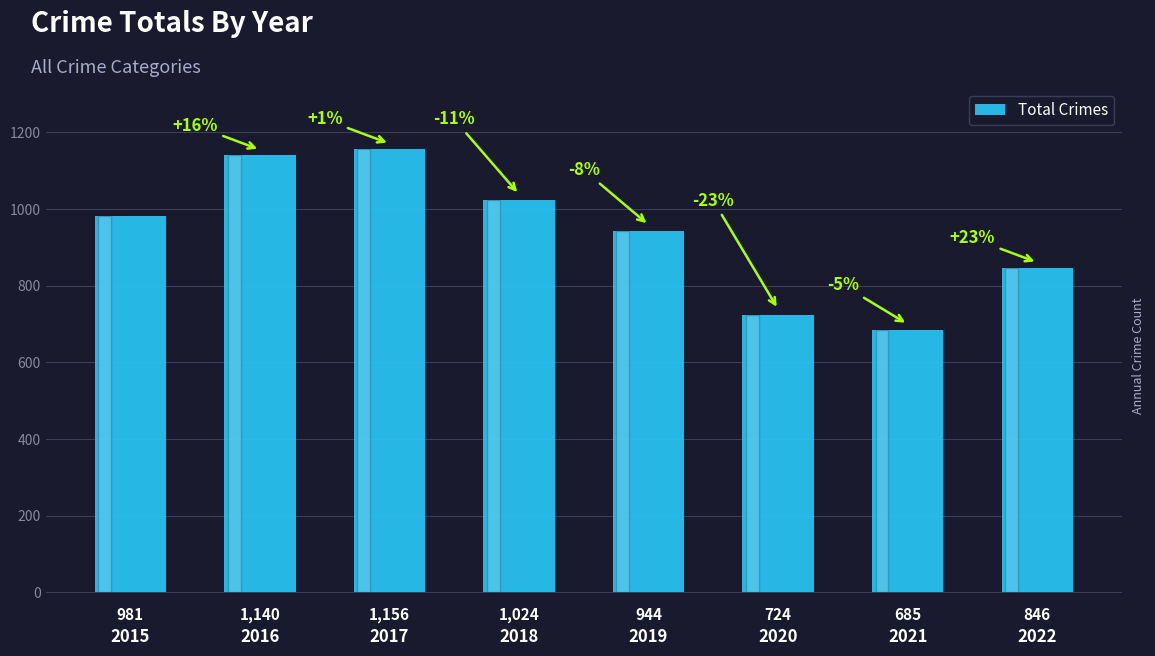

Reading left to right, list all the values displayed in this chart.

981	1140	1156	1024	944	724	685	846